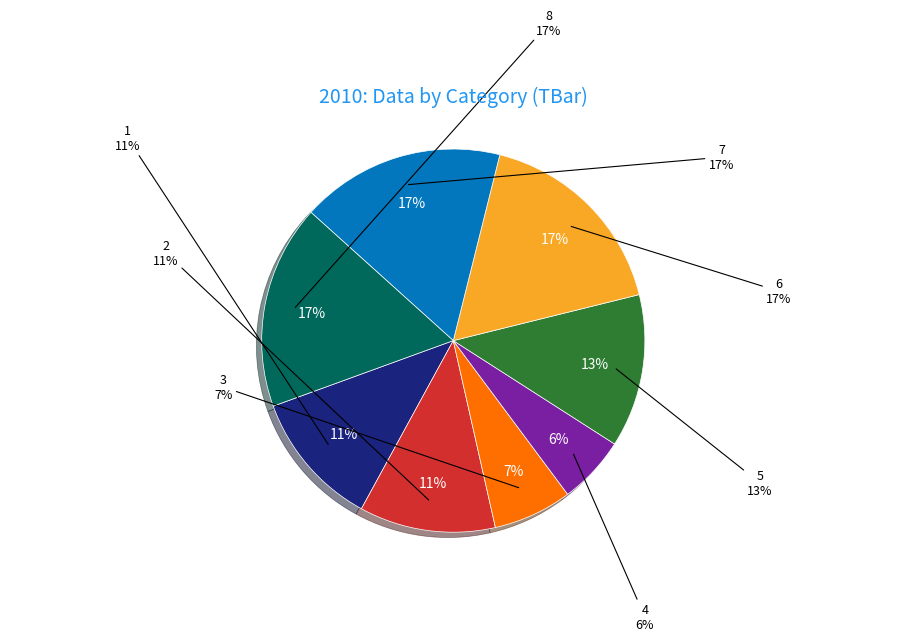

To the nearest percent, what is the difference between the 7 and 2 slice percentages?

6%